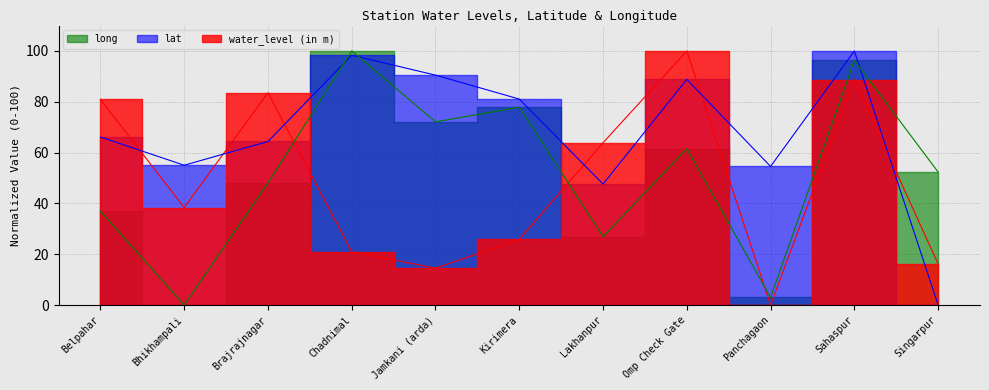

Which category has the highest value in the long series?

Chadnimal